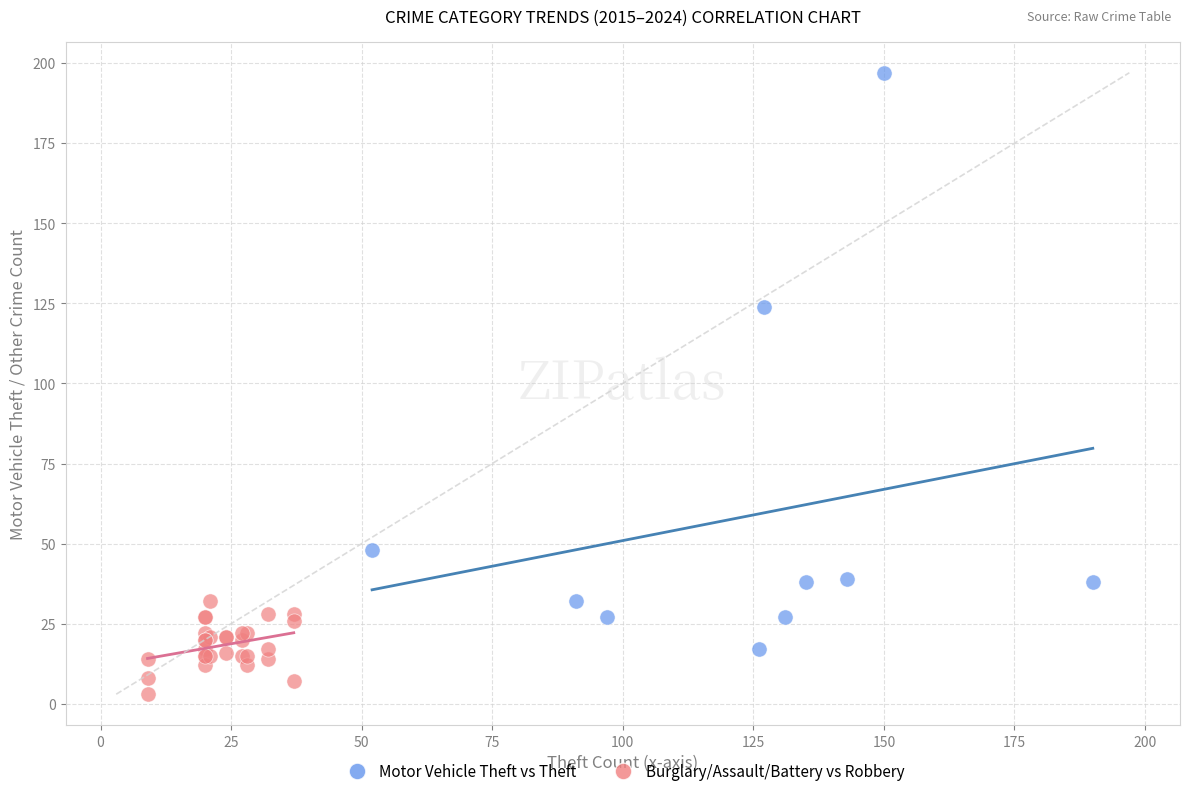

Which series has the largest Y range (max minus min)?

Motor Vehicle Theft vs Theft